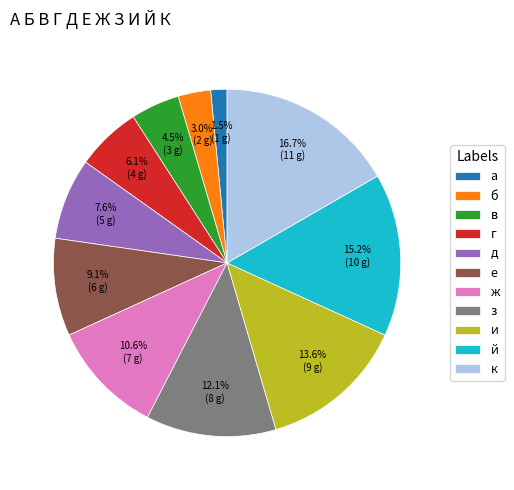

True or false: ж accounts for 11% of the total.

True